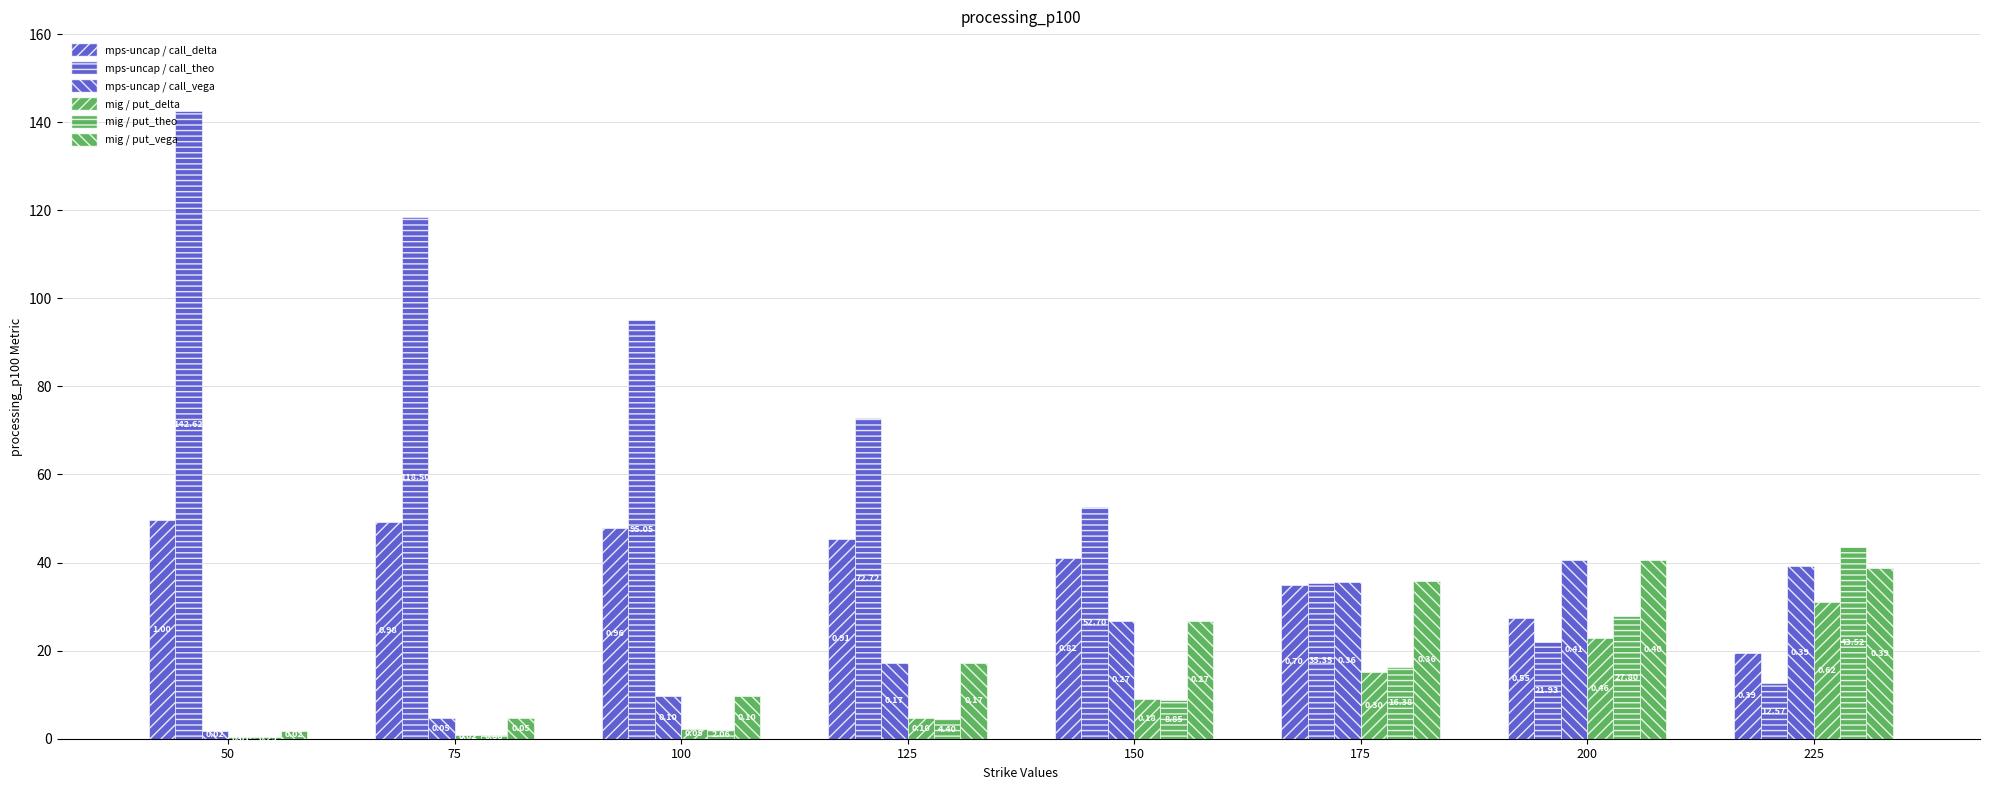

How many data points in mig / put_delta are above 9?

4